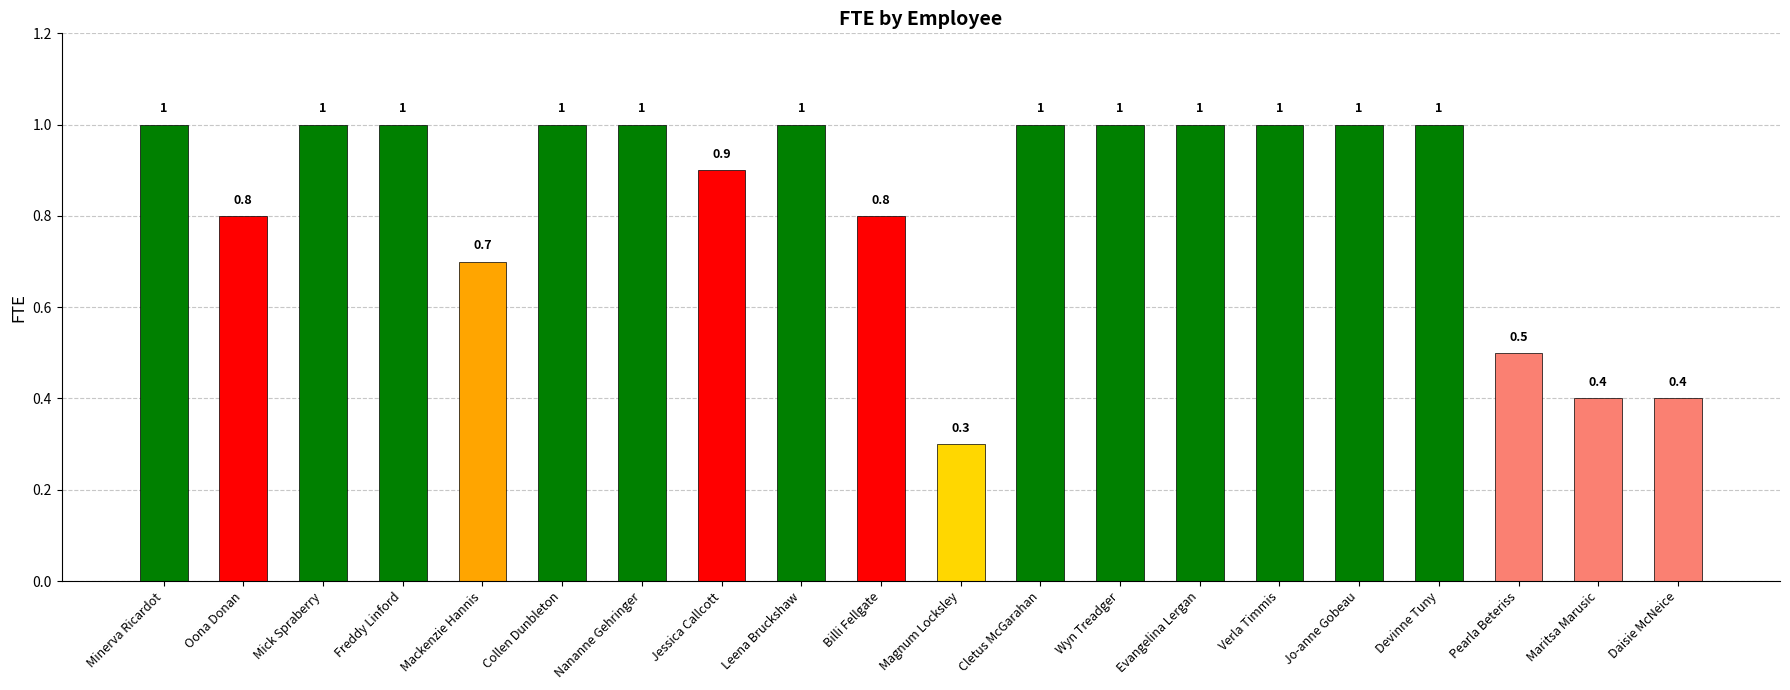

What is the difference between the maximum and second lowest values?

0.6